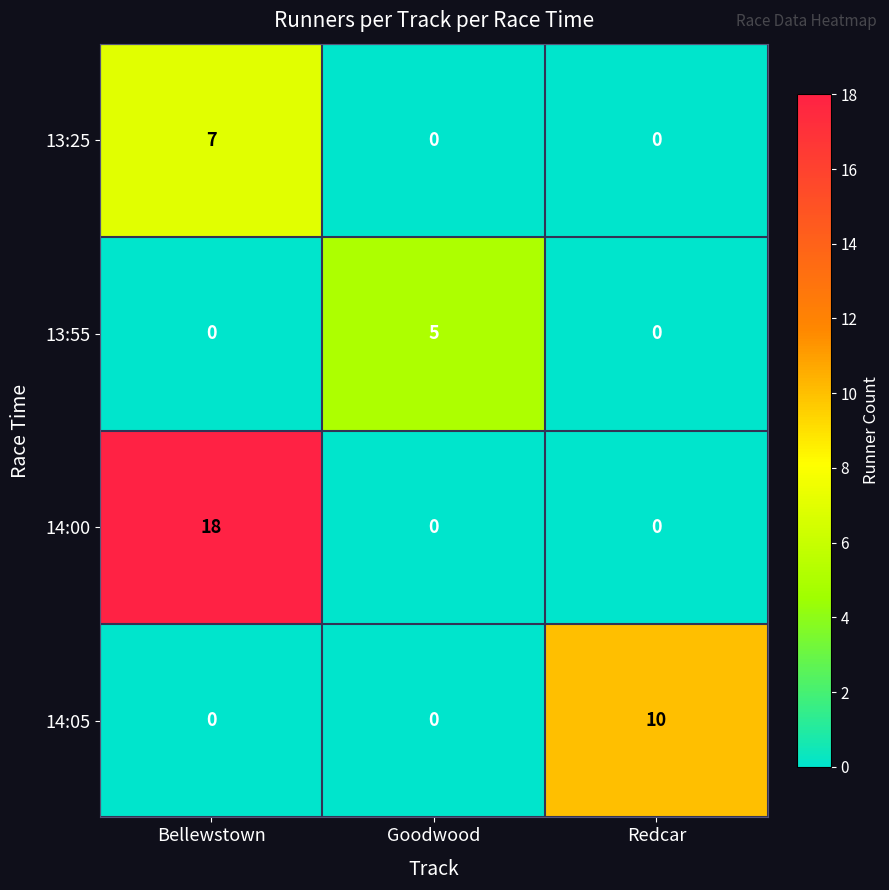

Count the 14:05 values in the range 0 to 10.

3